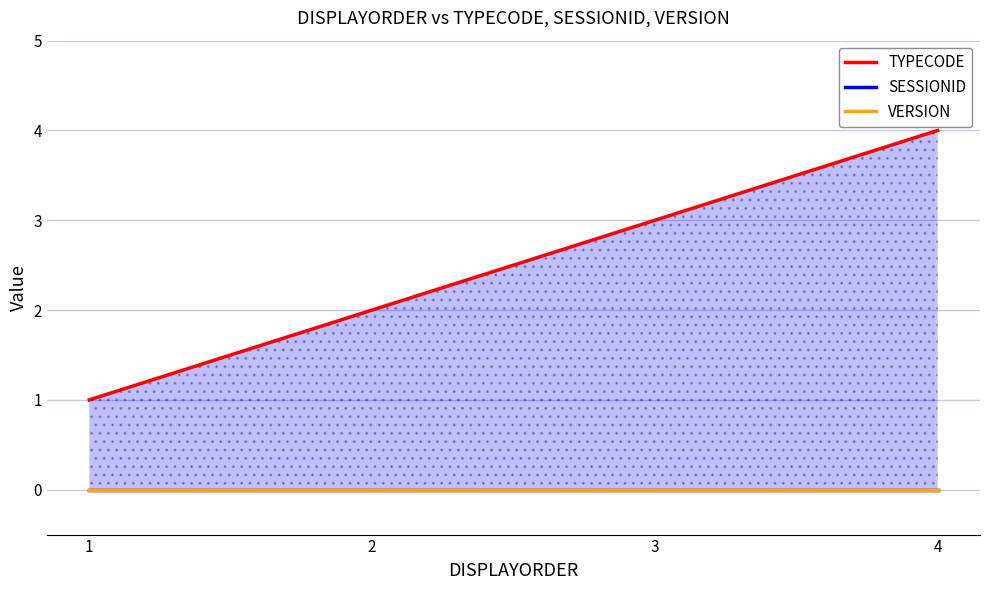

Rank the series by their maximum value, from highest to lowest.

TYPECODE, SESSIONID, VERSION